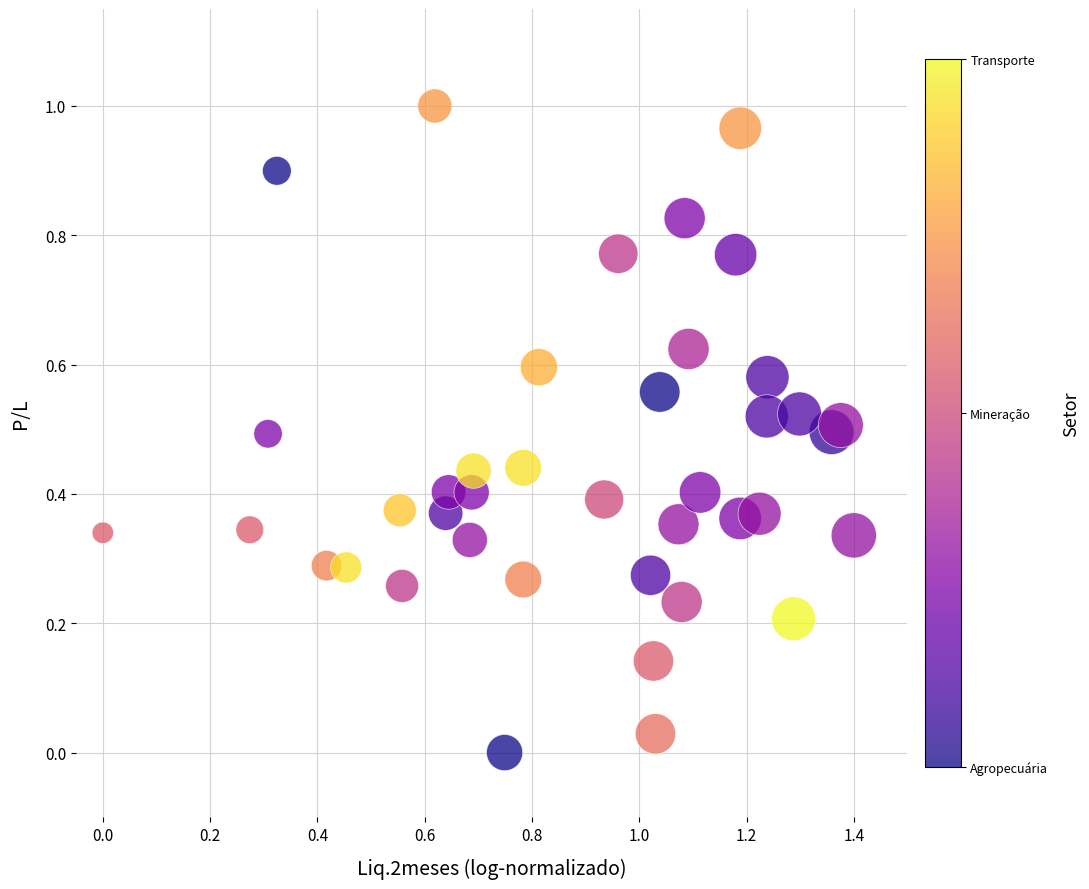

What is the range of X values (max minus min)?

1.4